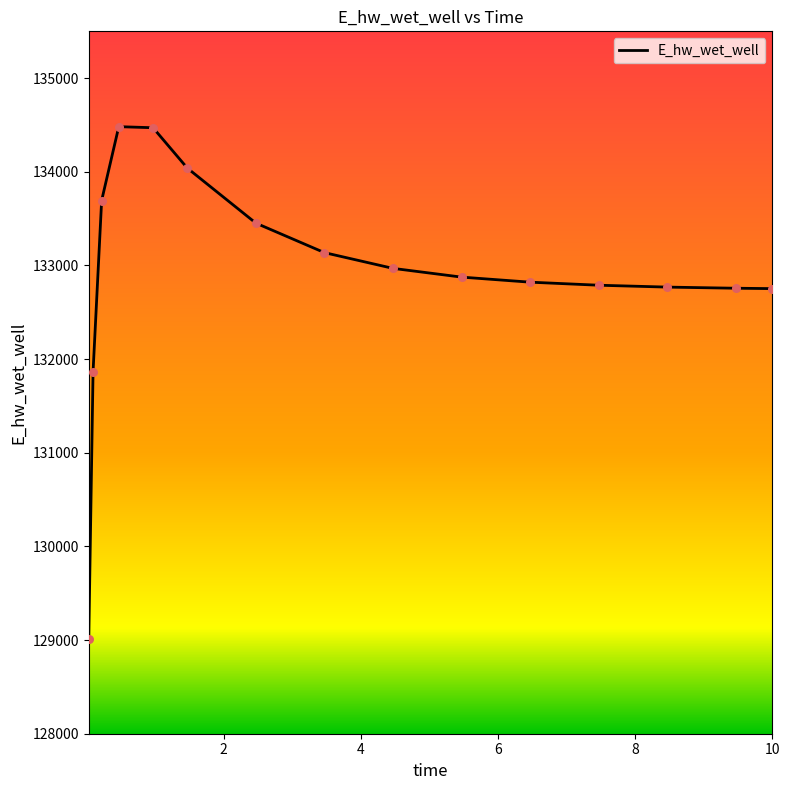

What is the difference between the maximum and minimum values?

5466.1